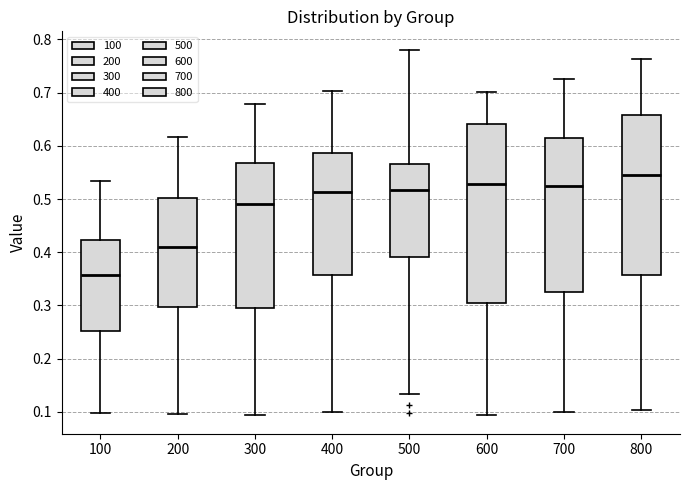

Reading left to right, read every box against the y-axis: the position of its median line, the range the box covers, and the ends of its whiskers. The values are not printed on the chart, so give them approximately, as read against the axis.

100: median 0.36, box 0.25 to 0.42, whiskers 0.10 to 0.53
200: median 0.41, box 0.30 to 0.50, whiskers 0.10 to 0.62
300: median 0.49, box 0.30 to 0.57, whiskers 0.09 to 0.68
400: median 0.51, box 0.36 to 0.59, whiskers 0.10 to 0.70
500: median 0.52, box 0.39 to 0.57, whiskers 0.13 to 0.78
600: median 0.53, box 0.31 to 0.64, whiskers 0.09 to 0.70
700: median 0.53, box 0.33 to 0.61, whiskers 0.10 to 0.73
800: median 0.55, box 0.36 to 0.66, whiskers 0.10 to 0.76